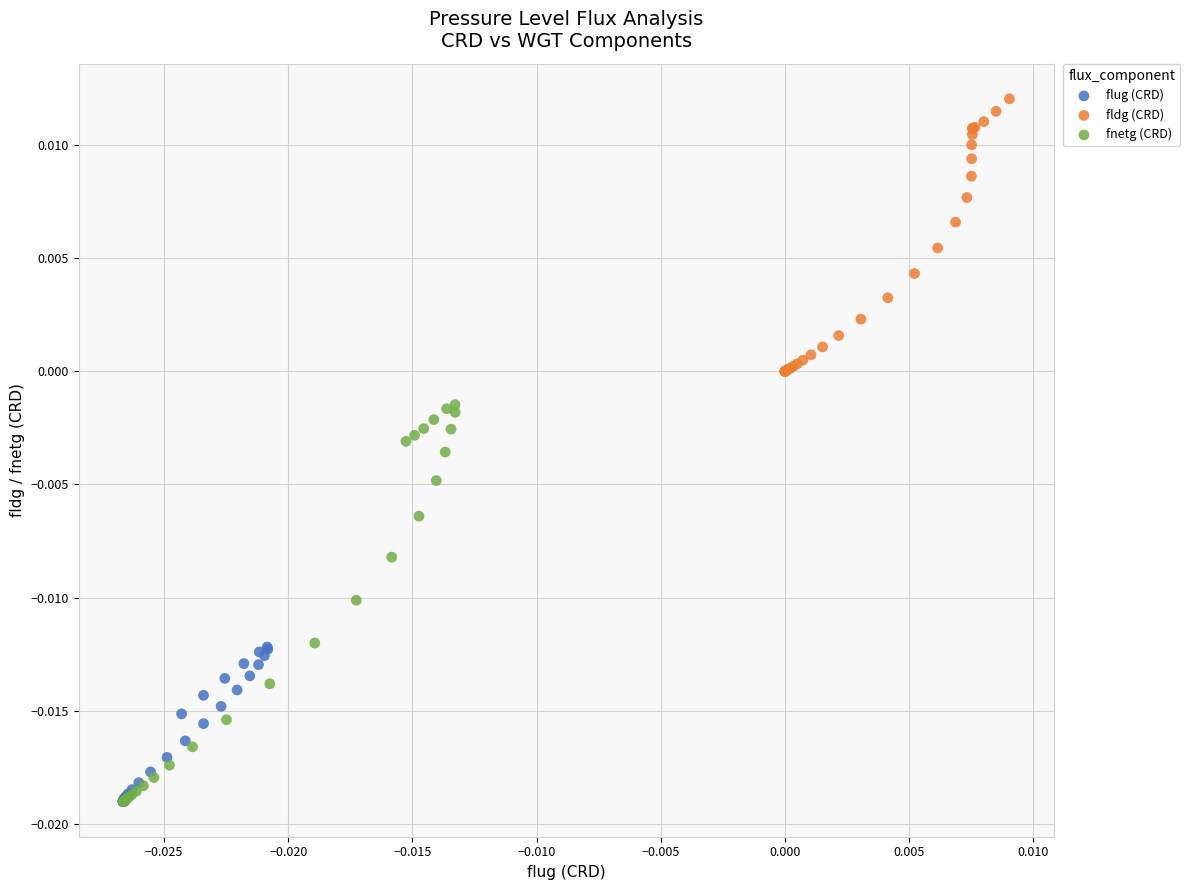

Which series reaches the maximum Y coordinate?

fldg (CRD)